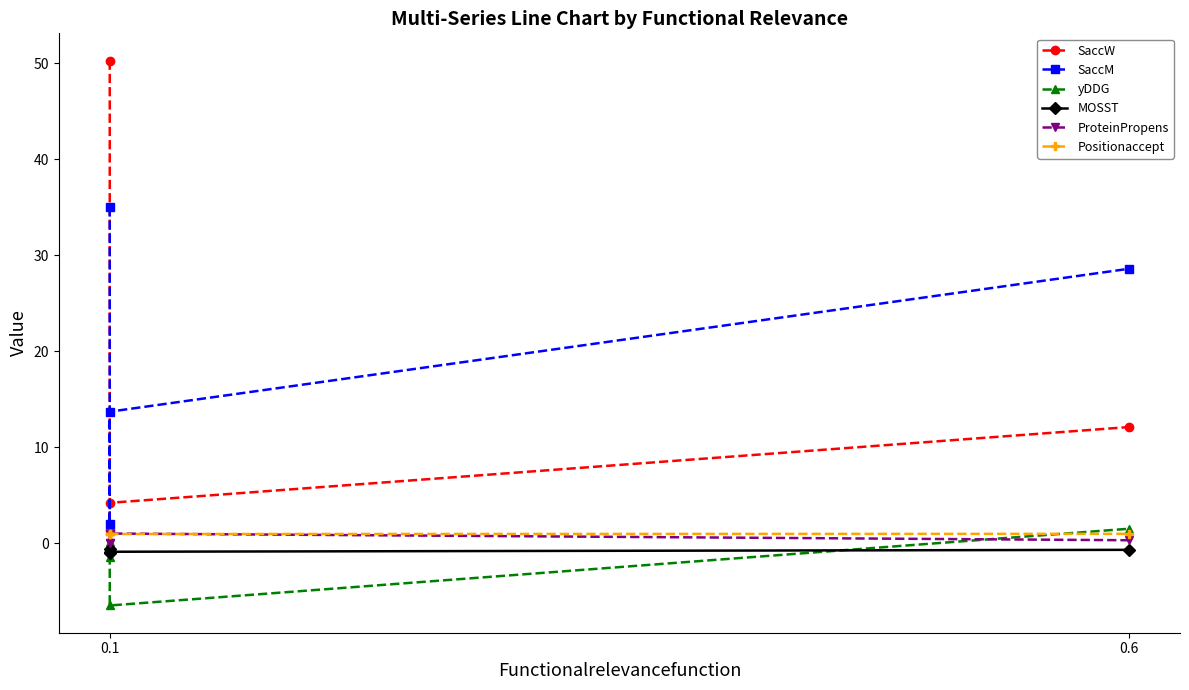

Which series has the largest range (max minus min)?

SaccW